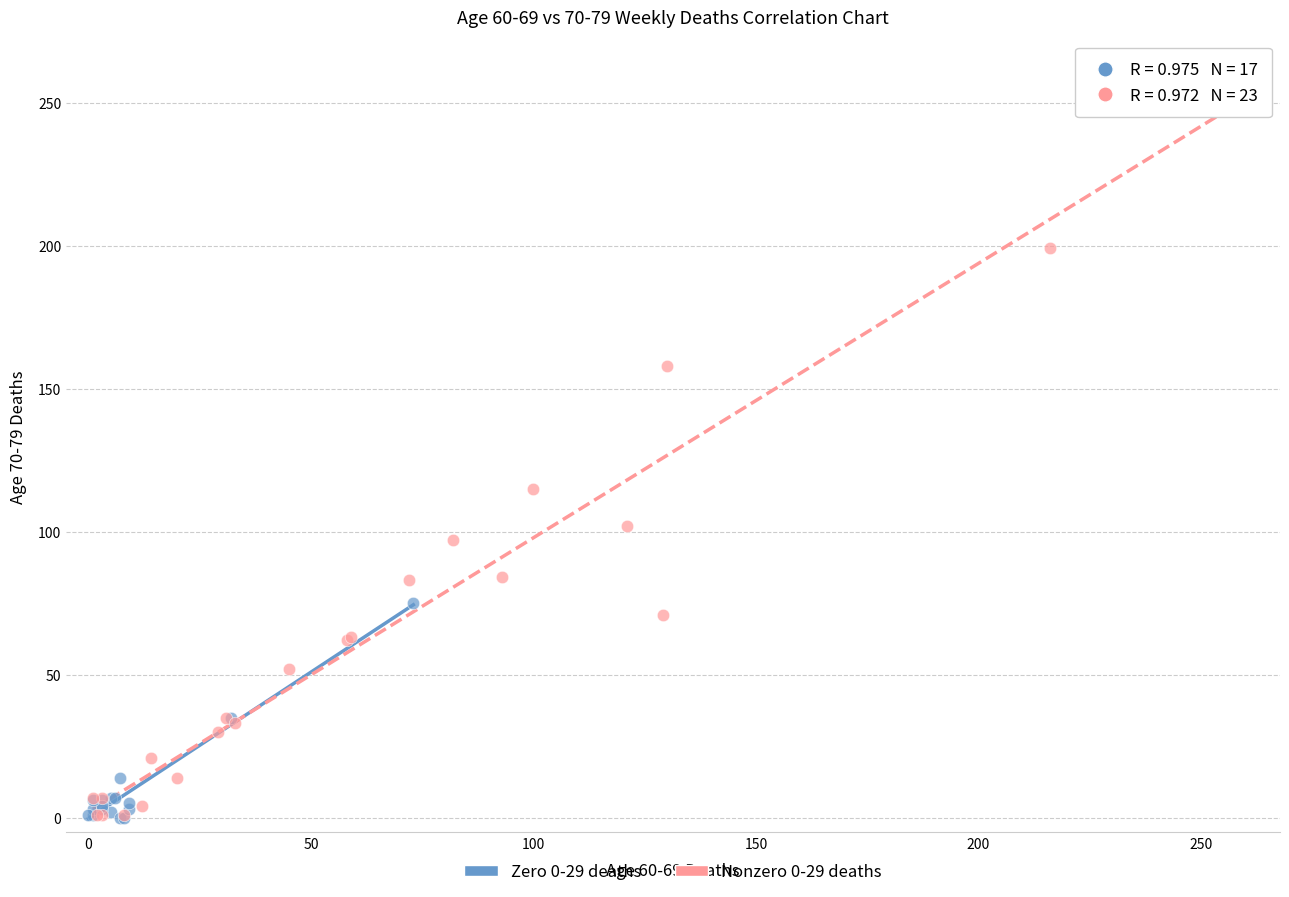

Which series has the largest Y range (max minus min)?

Nonzero 0-29 deaths